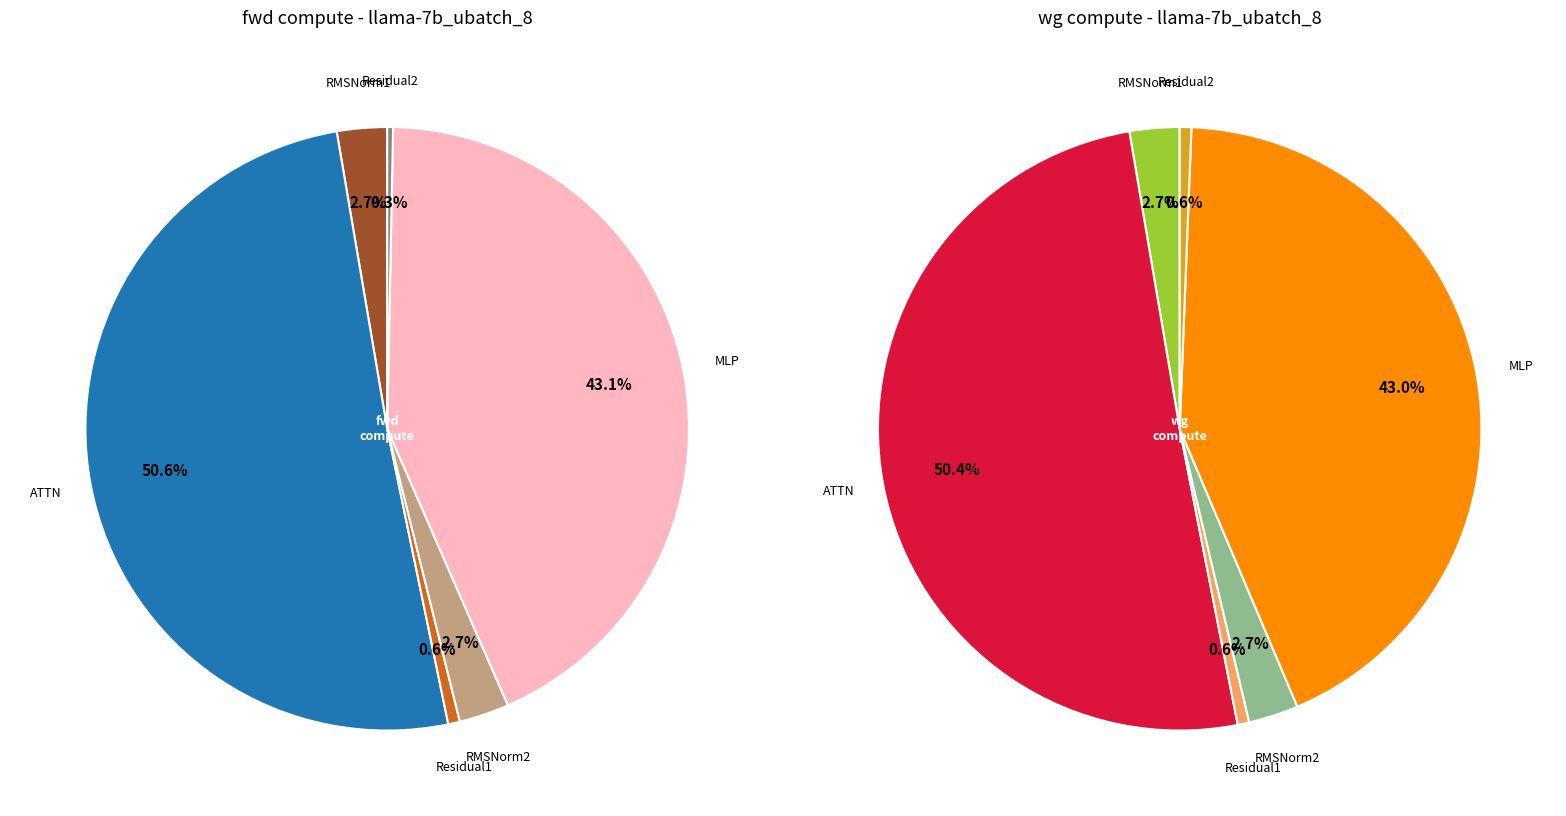

Rank the categories by value from lowest to highest.

Residual2, Residual1, RMSNorm1, RMSNorm2, MLP, ATTN